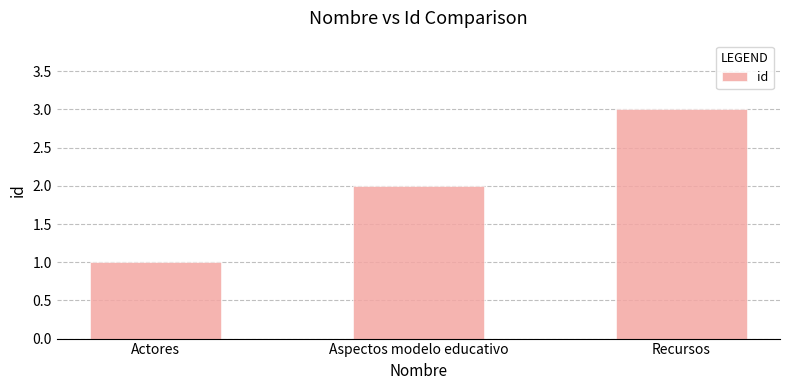

Does the chart contain stacked bars?

No